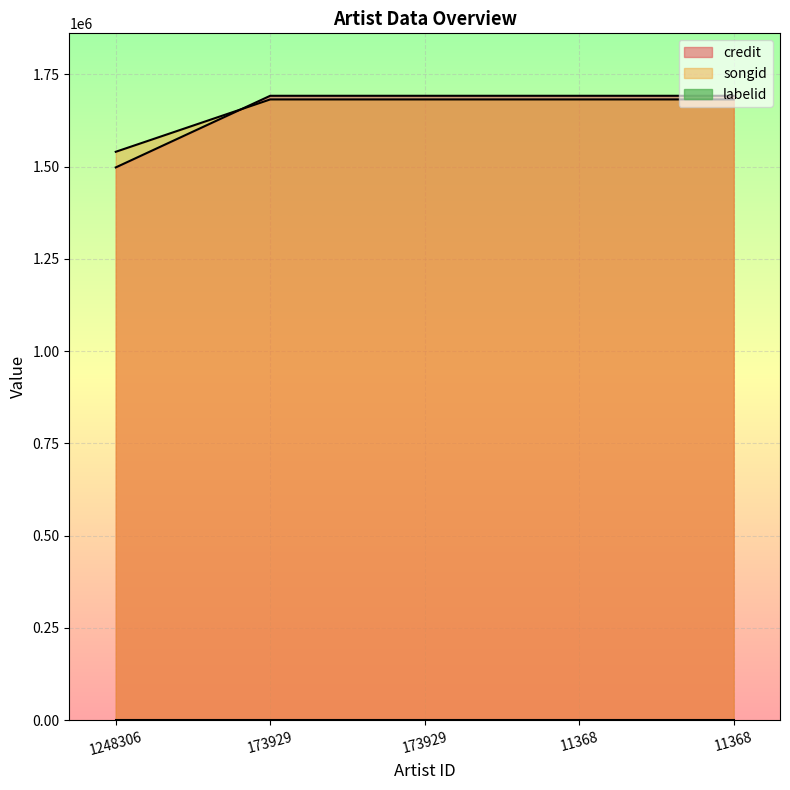

Which category has the lowest value in the songid series?

1248306